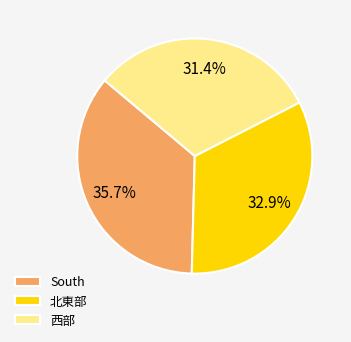

What is the ratio of the value at 西部 to the value at 北東部?

1.0